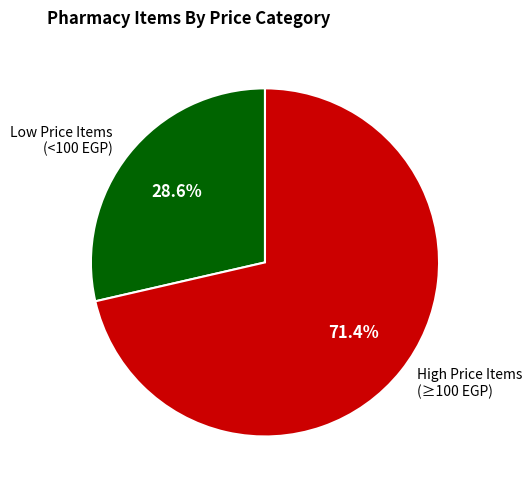

Is there a majority slice in this chart?

Yes